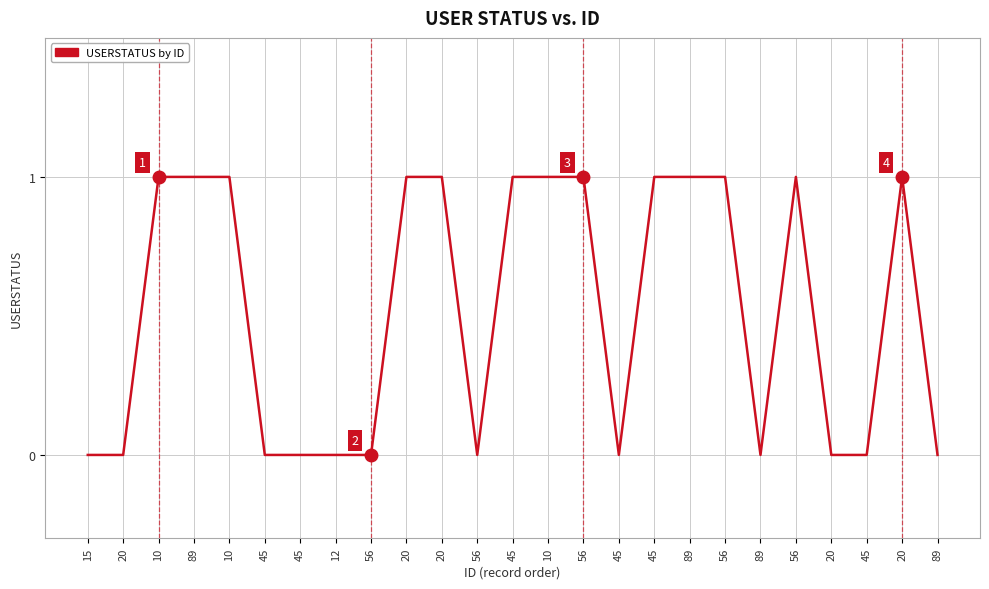

Does the chart have visible grid lines?

Yes